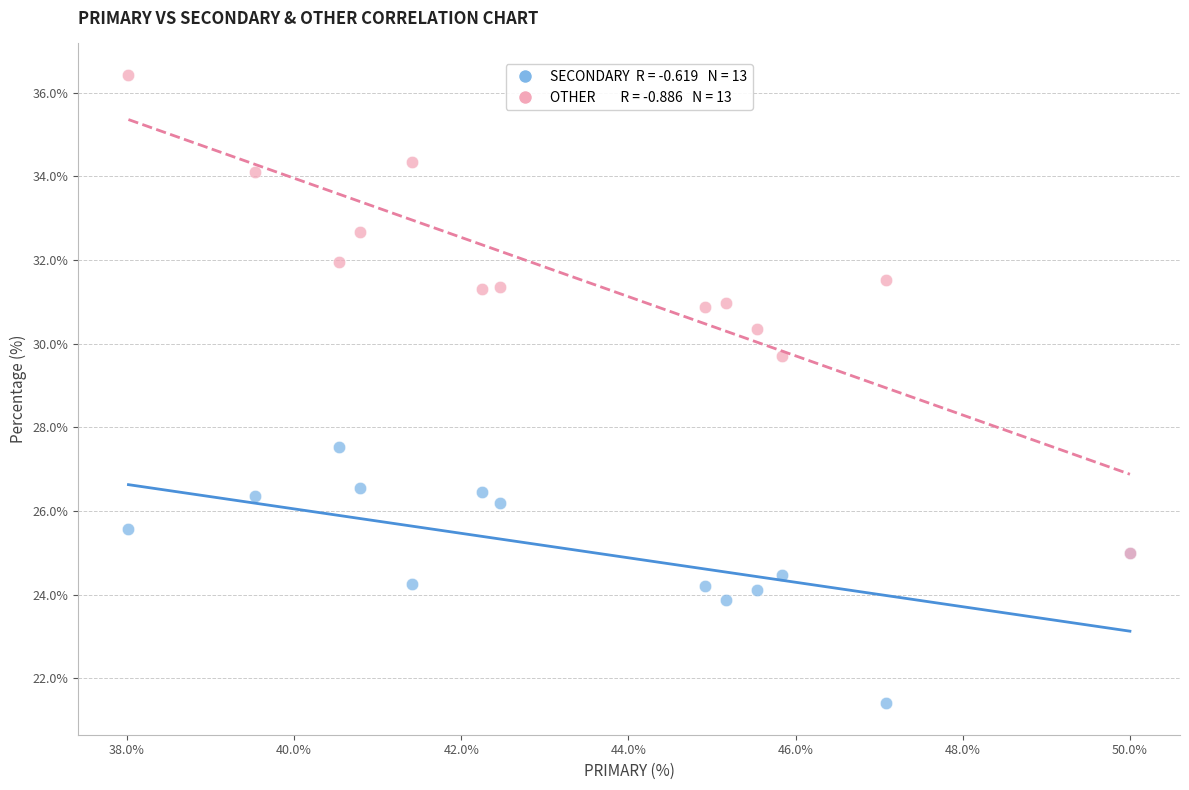

Across all series, what Y value is closest to 28?

27.5